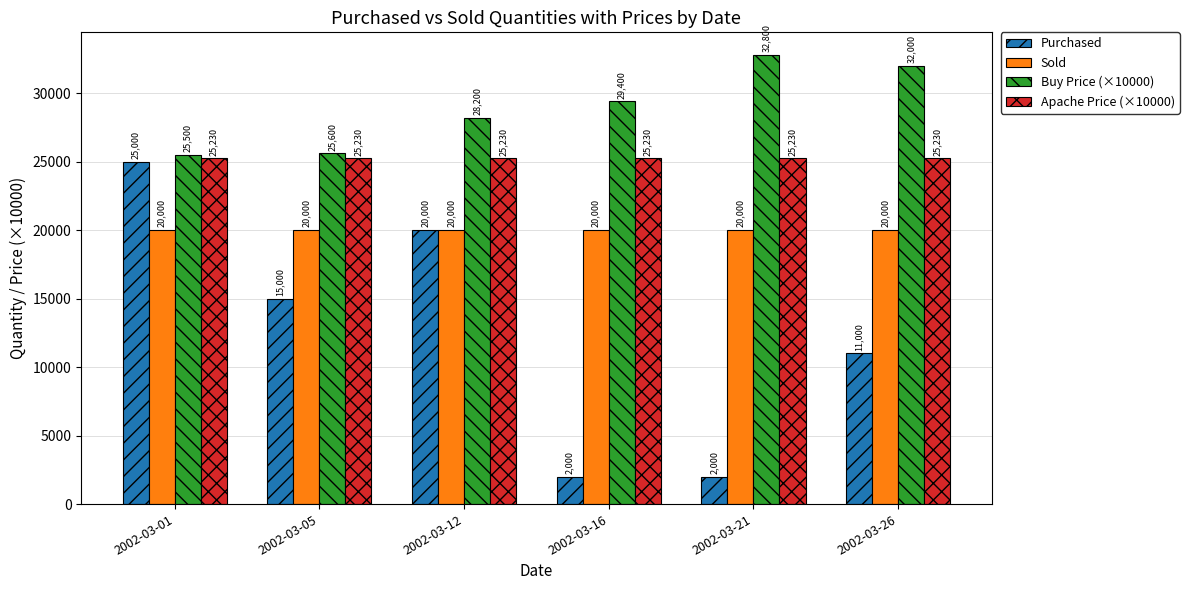

What is the minimum value for Sold?

20000